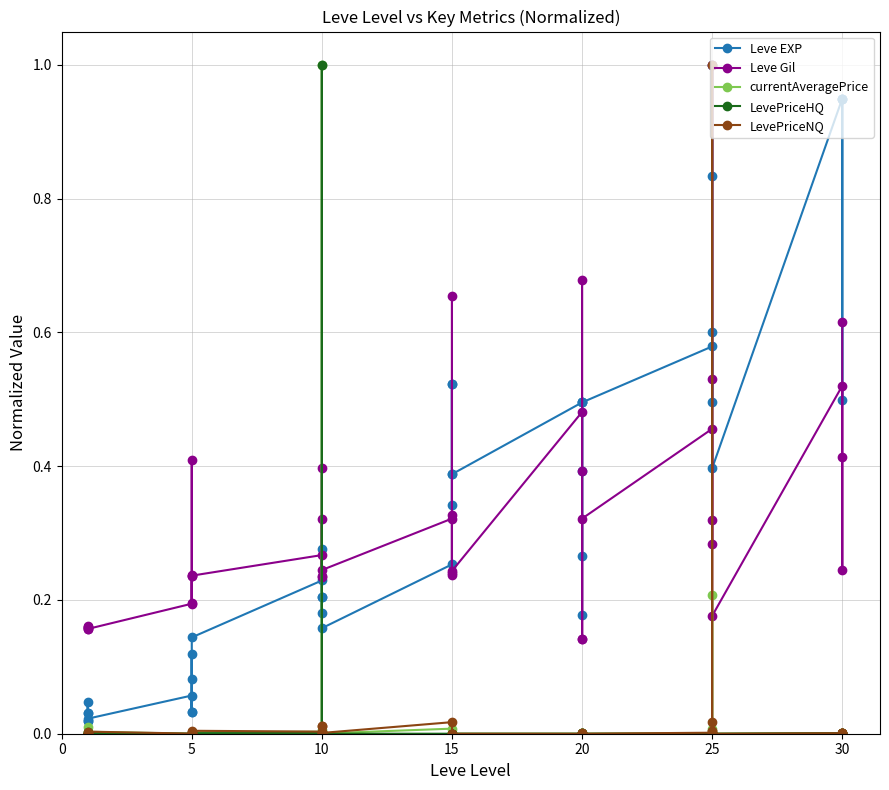

Reading right to left, what are all the values shown in this chart?

Leve EXP: 0.9	0.5	0.9	0.9	0.4	1.0	0.8	0.6	0.5	0.6	0.5	0.2	0.5	0.4	0.3	0.5	0.4	0.4	0.5	0.3	0.5	0.3	0.2	0.2	0.2	0.3	0.2	0.2	0.1	0.1	0.0	0.1	0.0	0.1	0.0	0.0	0.0	0.0	0.0	0.0
Leve Gil: 0.6	0.2	0.4	0.5	0.2	1.0	0.5	0.3	0.3	0.5	0.3	0.1	0.4	0.7	0.1	0.5	0.2	0.2	0.3	0.2	0.7	0.3	0.2	0.4	0.2	0.3	0.2	0.3	0.2	0.2	0.2	0.4	0.2	0.2	0.2	0.2	0.2	0.2	0.2	0.2
currentAveragePrice: 0.0	0.0	0.0	0.0	0.0	0.0	0.0	0.0	0.2	0.0	0.0	0.0	0.0	0.0	0.0	0.0	0.0	0.0	0.0	0.0	0.0	0.0	0.0	0.0	1.0	0.0	0.0	0.0	0.0	0.0	0.0	0.0	0.0	0.0	0.0	0.0	0.0	0.0	0.0	0.0
LevePriceHQ: 0.0	0.0	0.0	0.0	0.0	0.0	0.0	0.0	0.0	0.0	0.0	0.0	0.0	0.0	0.0	0.0	0.0	0.0	0.0	0.0	0.0	0.0	0.0	0.0	1.0	0.0	0.0	0.0	0.0	0.0	0.0	0.0	0.0	0.0	0.0	0.0	0.0	0.0	0.0	0.0
LevePriceNQ: 0.0	0.0	0.0	0.0	0.0	0.0	0.0	0.0	1.0	0.0	0.0	0.0	0.0	0.0	0.0	0.0	0.0	0.0	0.0	0.0	0.0	0.0	0.0	0.0	0.0	0.0	0.0	0.0	0.0	0.0	0.0	0.0	0.0	0.0	0.0	0.0	0.0	0.0	0.0	0.0